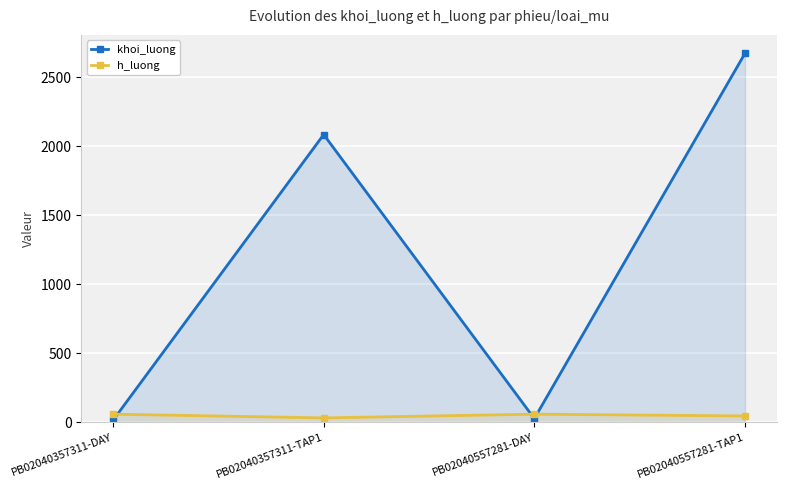

The value of khoi_luong at PB02040557281-DAY is 28. True or false?

True